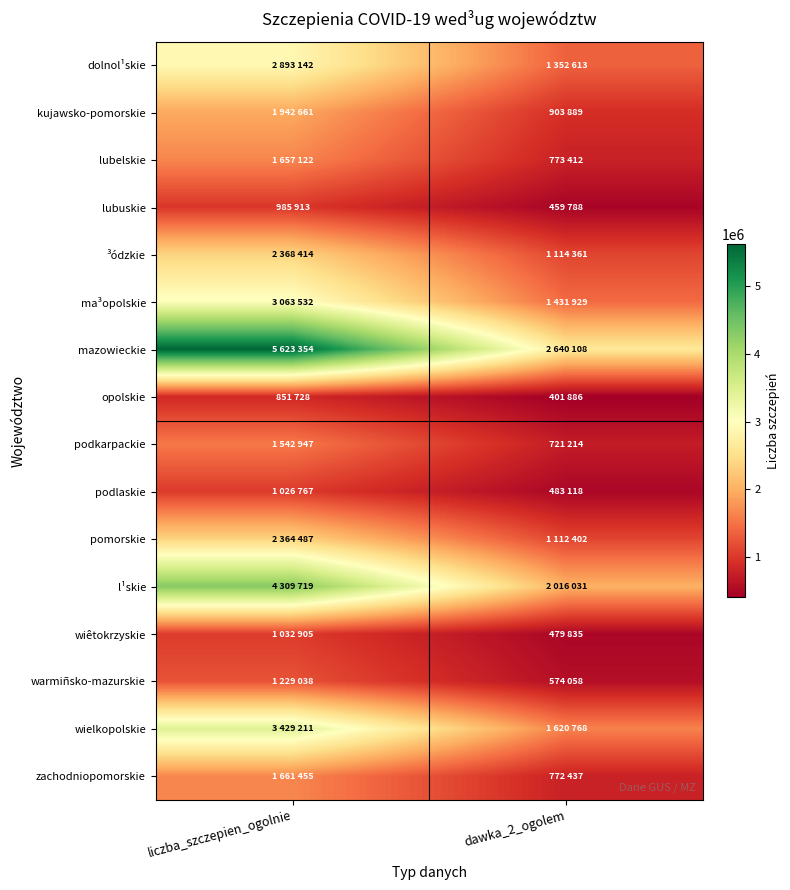

At how many categories does at least one series exceed 664023?

2